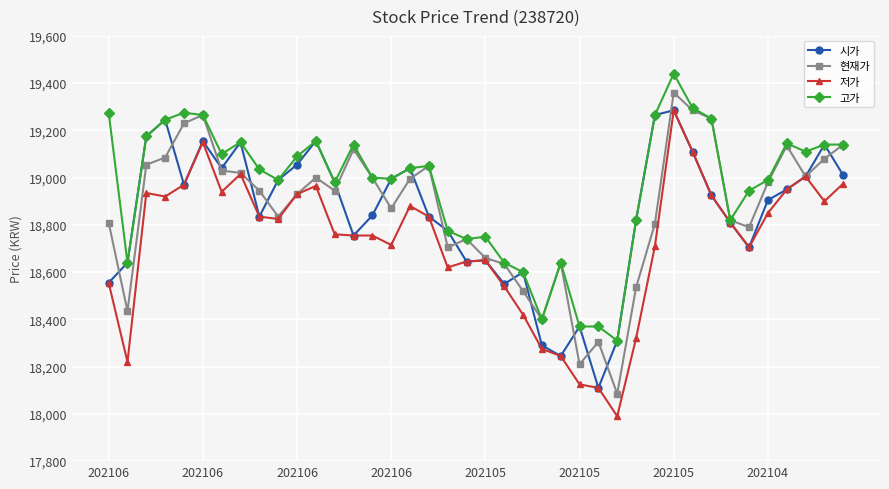

Which series has the largest total across all categories?

고가